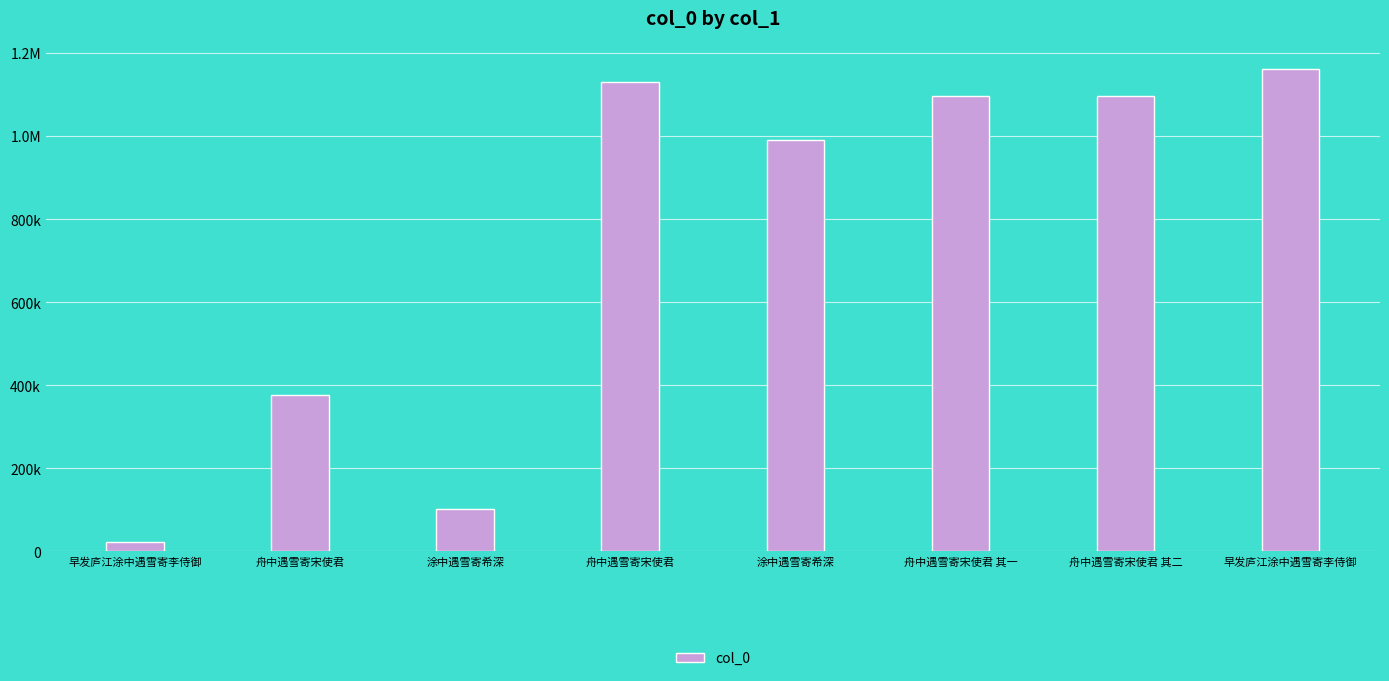

Does the chart contain any negative values?

No